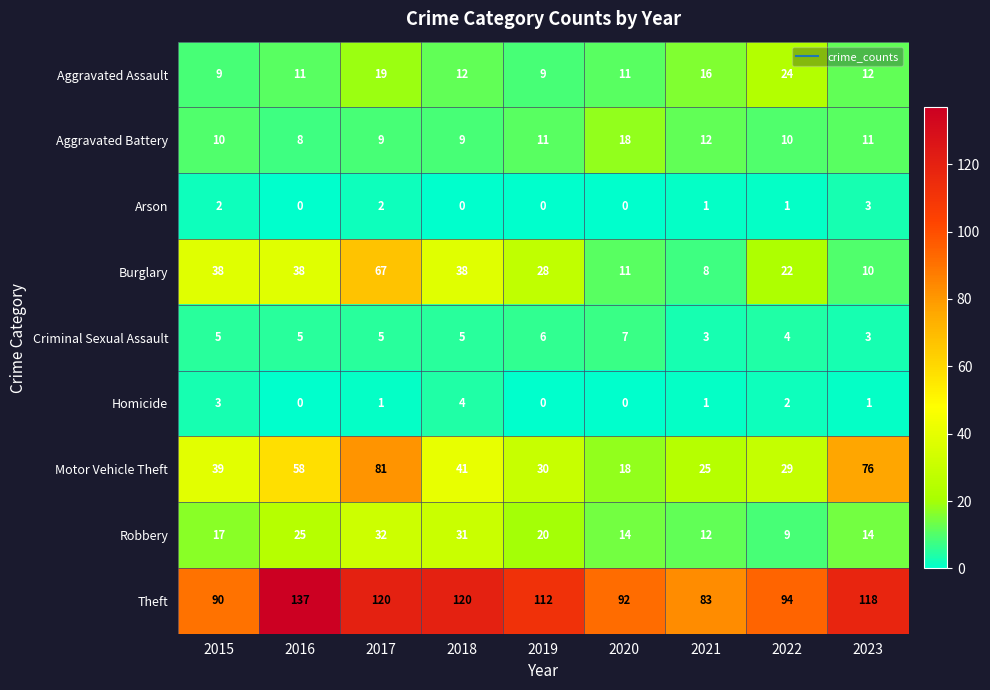

What is the maximum value for Criminal Sexual Assault?

7